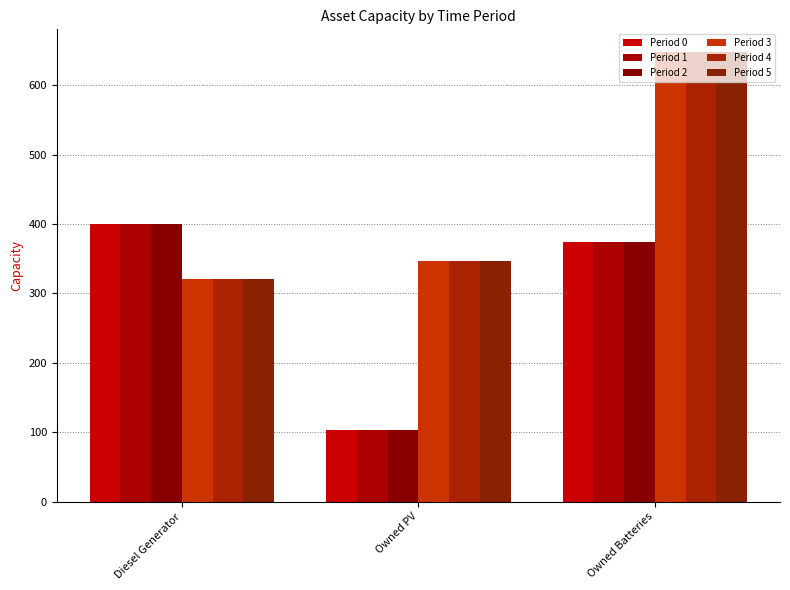

The Period 0 series shows 183 at Owned PV. True or false?

False